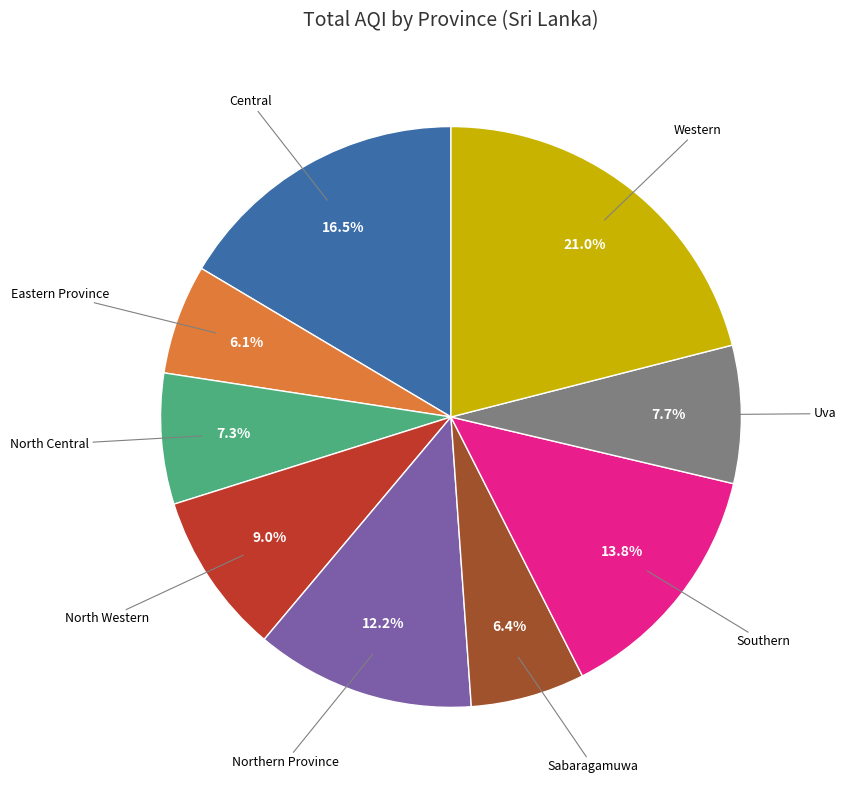

Does any single category account for the majority?

No